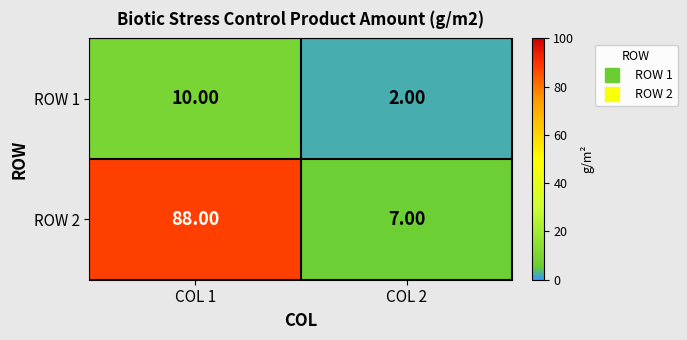

Rank the categories by ROW 1 value from lowest to highest.

COL 2, COL 1